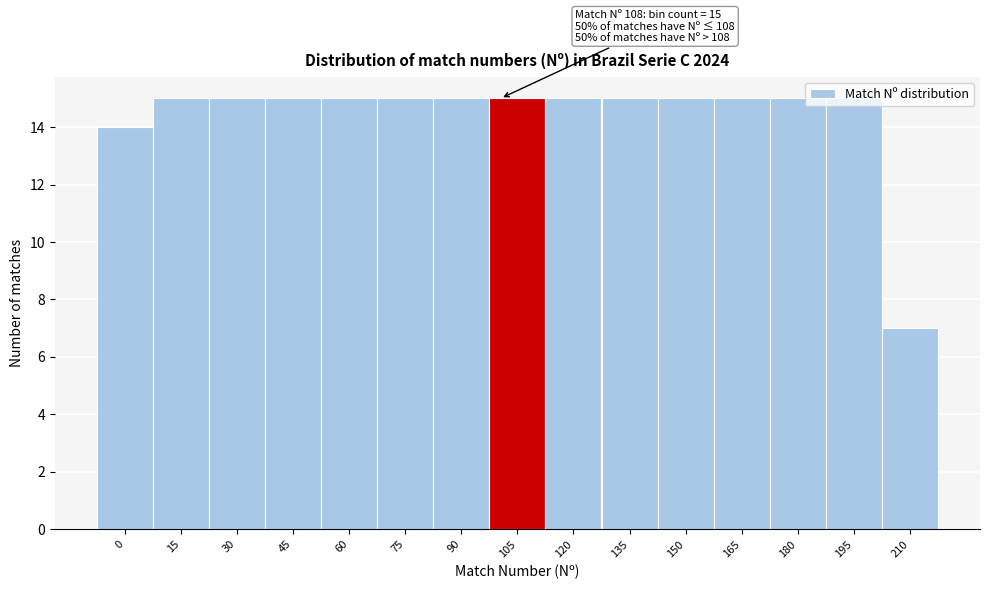

The chart shows a value of 6 at 75. True or false?

False